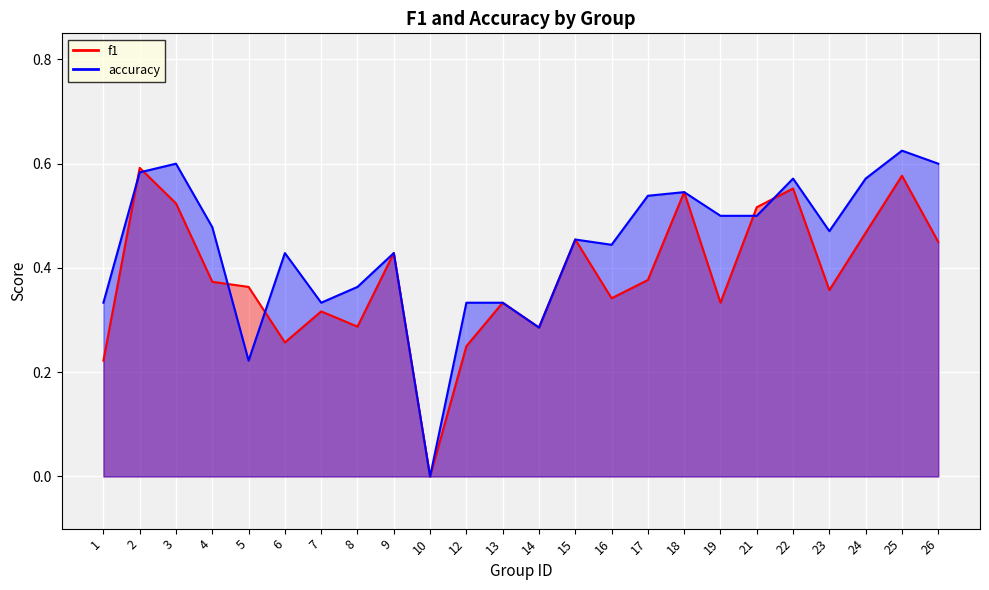

What is the total value across all series at 5?

0.6